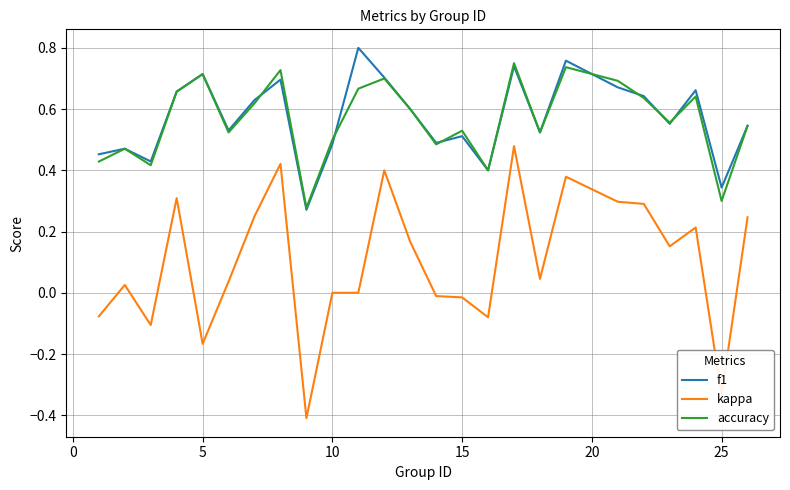

What are all the series names shown in the legend?

f1, kappa, accuracy